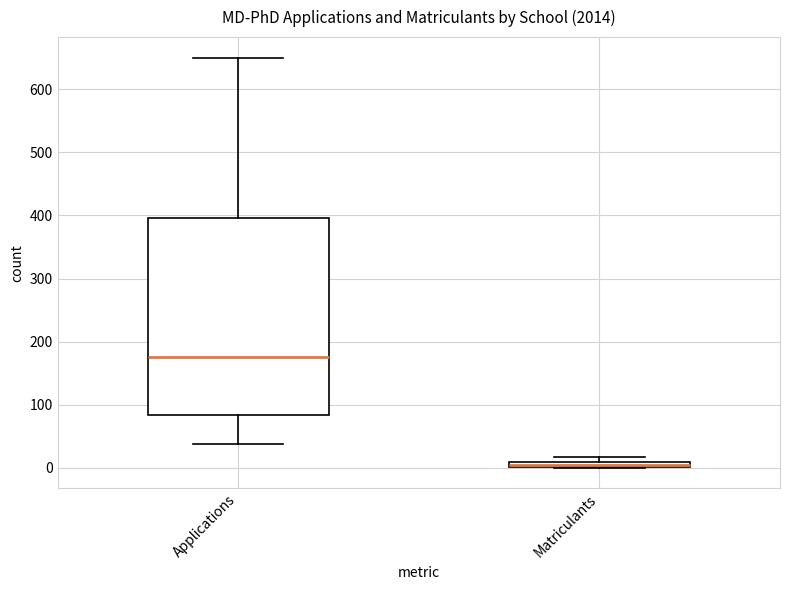

Which box has the highest median line?

Applications